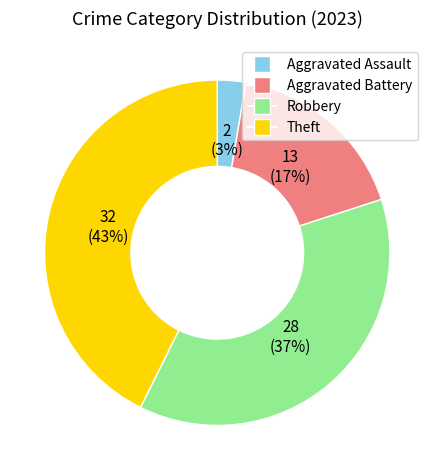

Count the number of slices in the pie.

4